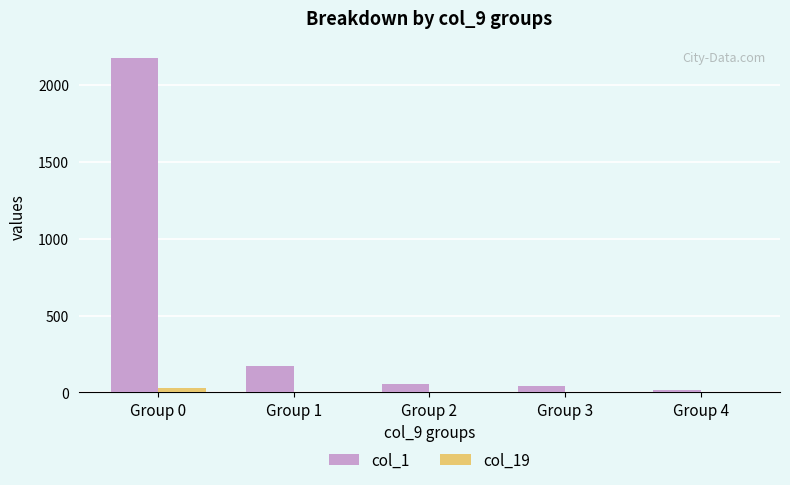

Which series has the largest total across all categories?

col_1